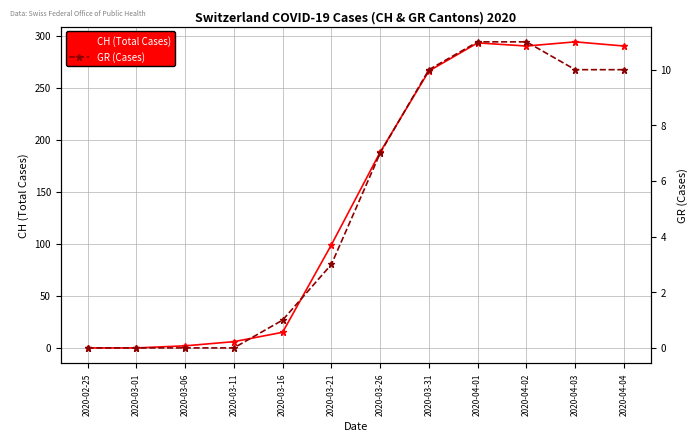

Rank the series at 2020-04-01 from highest to lowest value.

CH (Total Cases), GR (Cases)